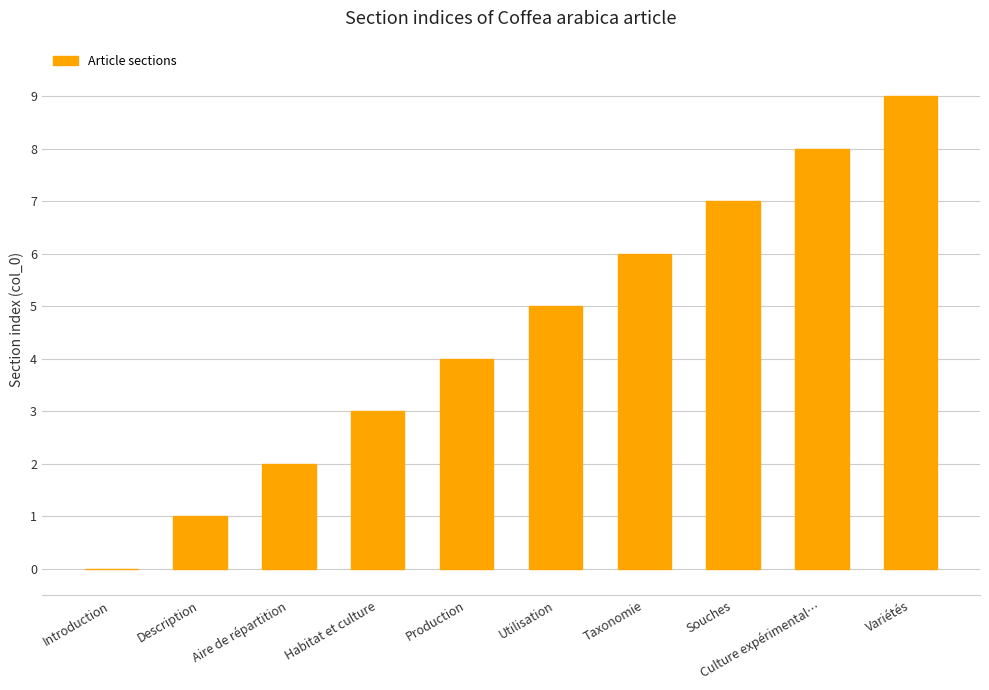

The chart shows a value of 16 at Variétés. True or false?

False